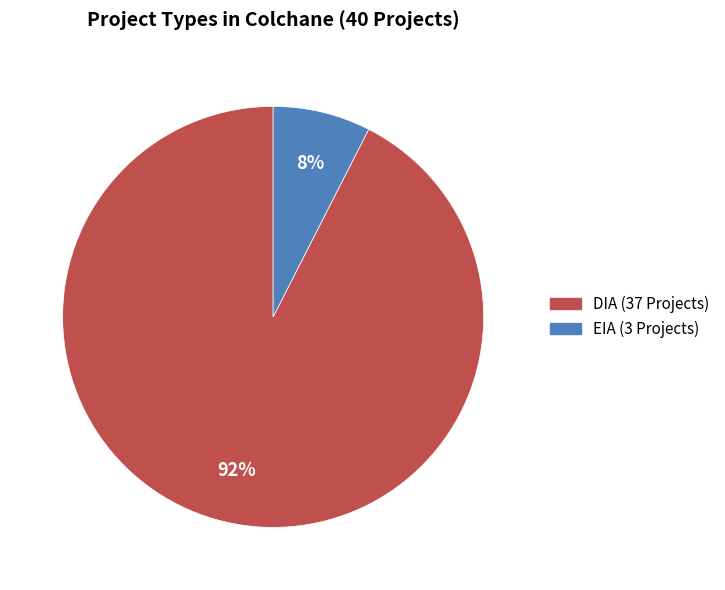

What percentage is the EIA slice, to the nearest percent?

8%